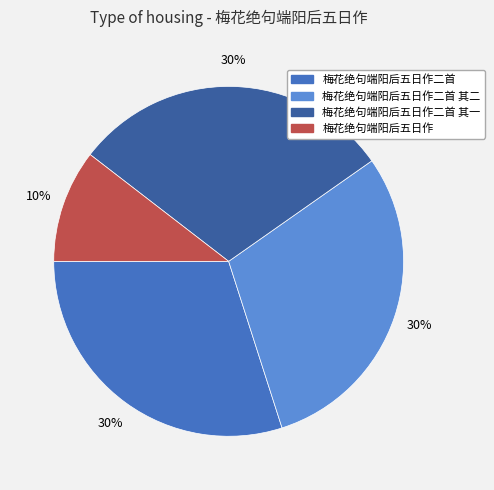

Is there any slice that represents more than half of the pie?

No